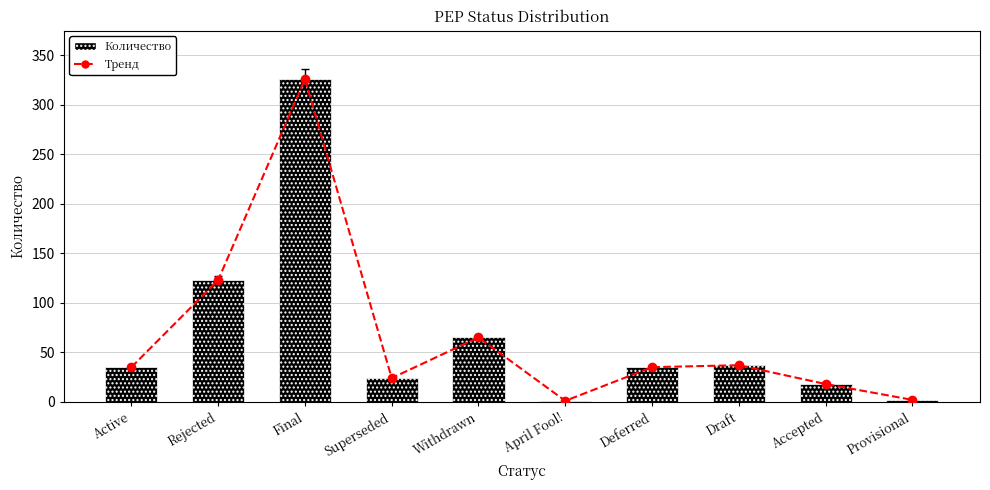

What position from the left is Rejected?

2